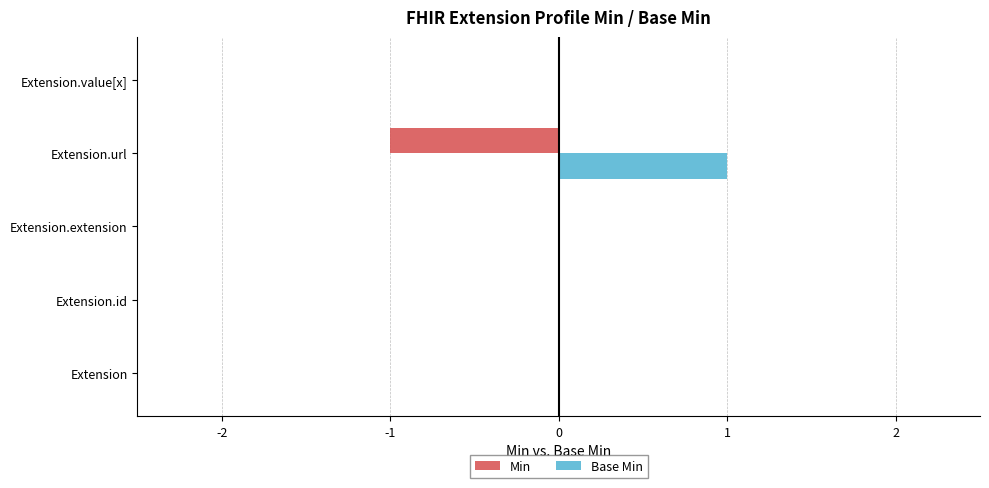

The Min series shows 0 at Extension. True or false?

True